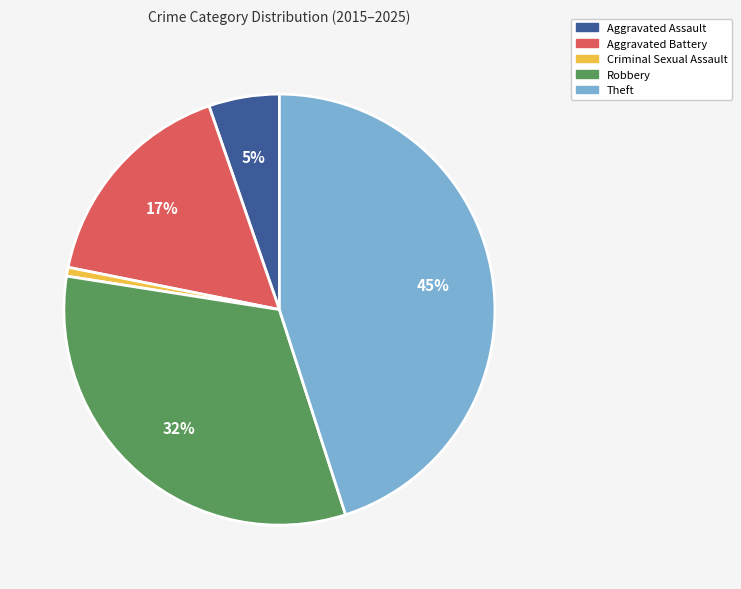

Is the sum of Criminal Sexual Assault and Theft greater than half?

No